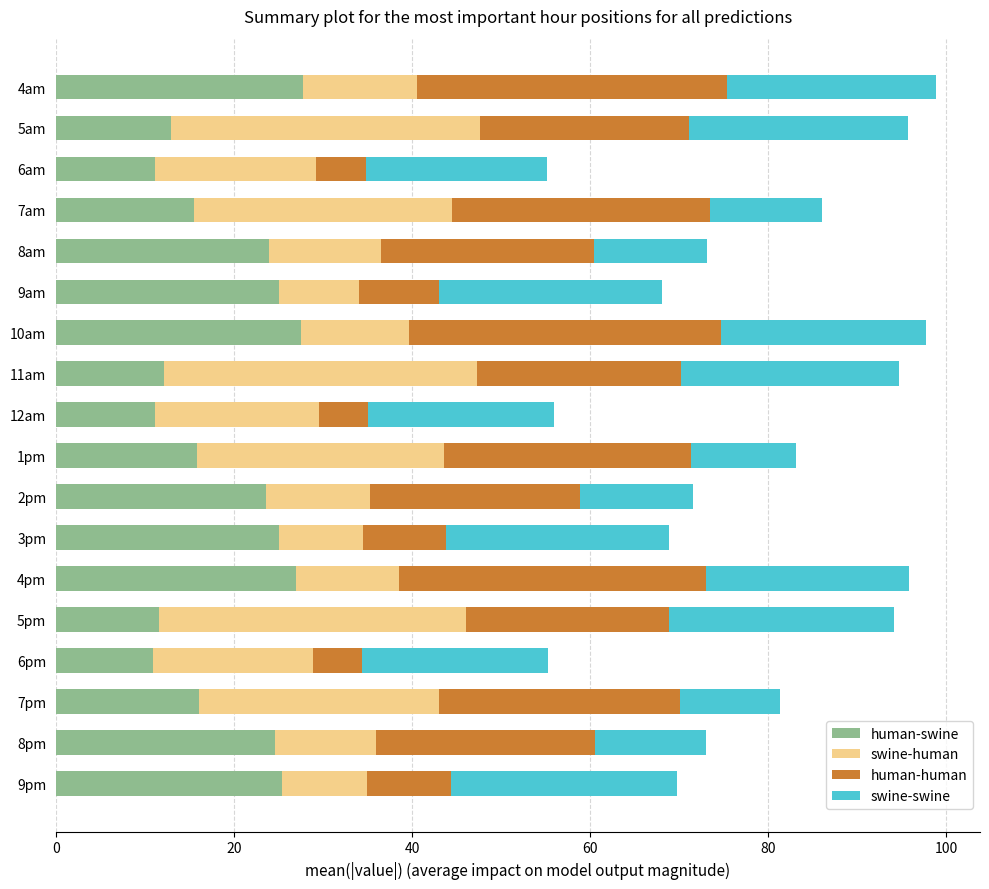

The human-swine series shows 41.5 at 9am. True or false?

False